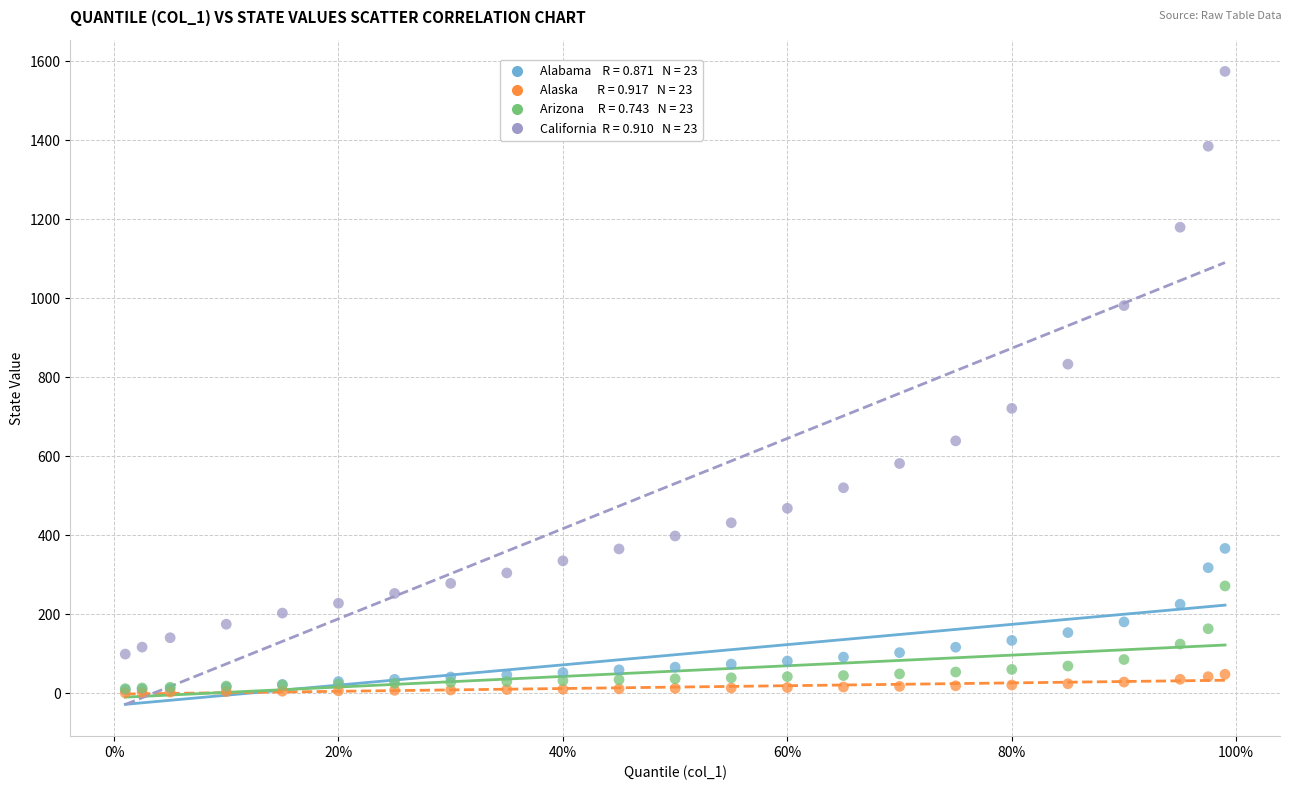

Across all series, what Y value is closest to 788?

833.7